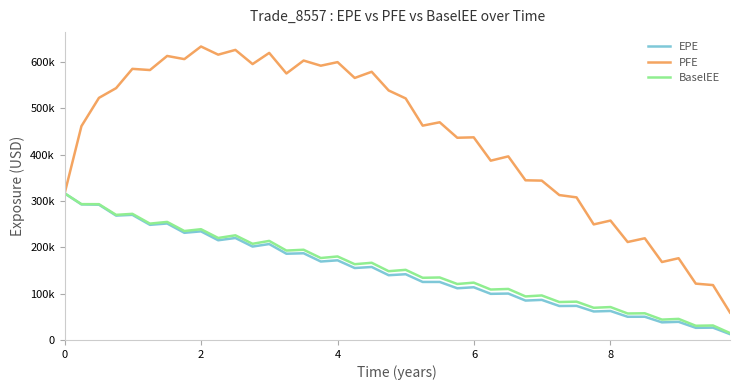

What is the maximum value shown in the chart?

633386.0